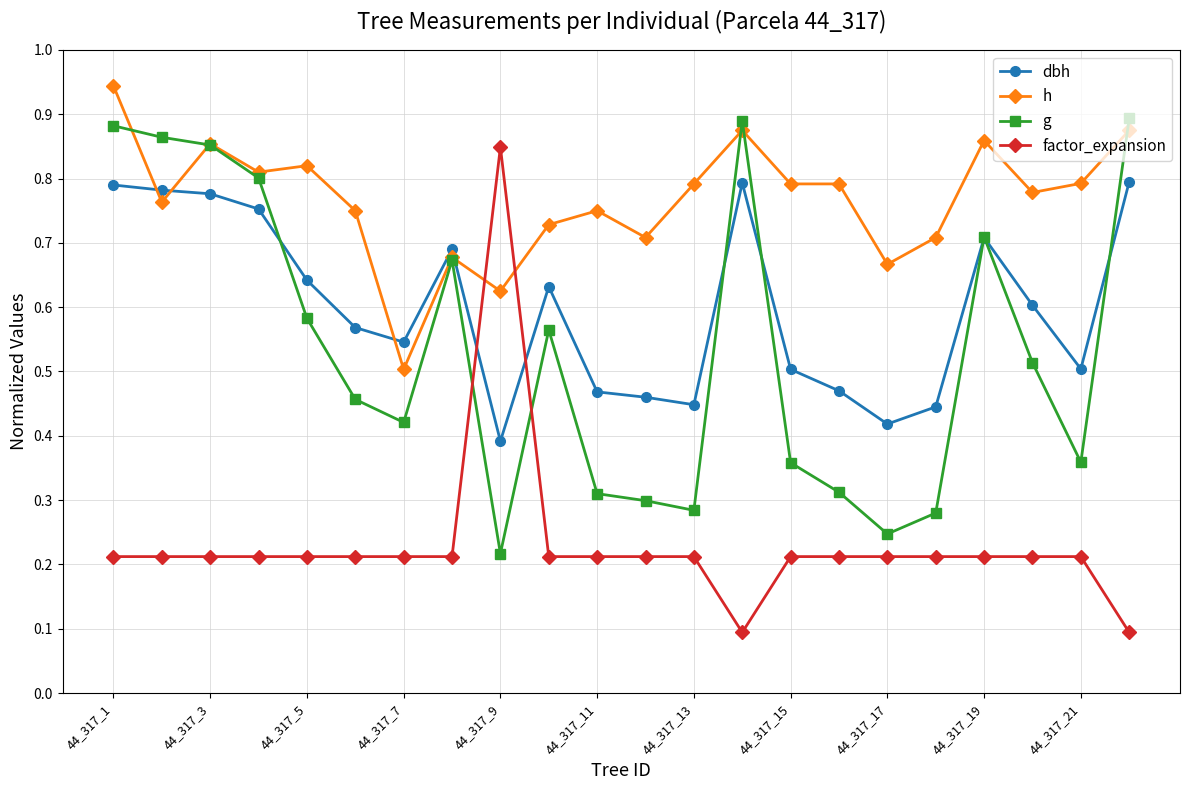

How many distinct data groups are displayed?

4